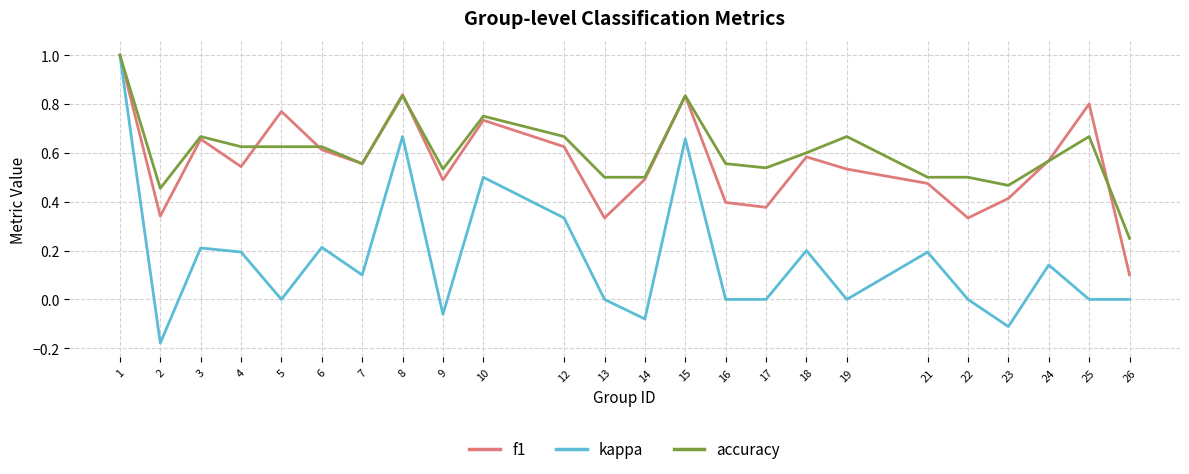

At which label is f1 closest to 0?

26